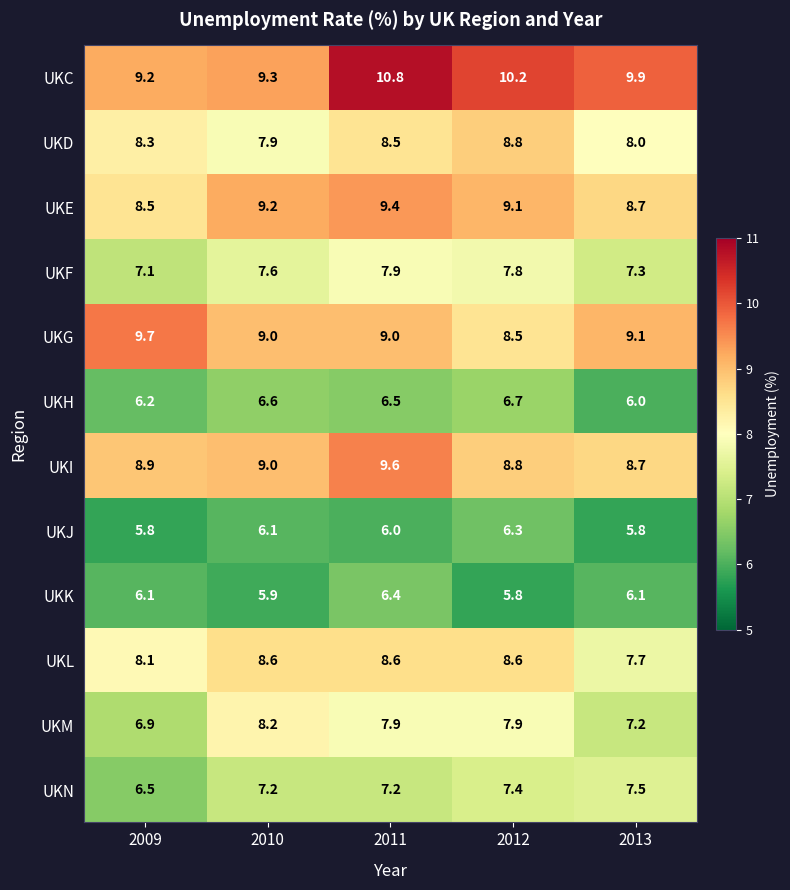

What is the approximate value of UKE at 2011?

9.4